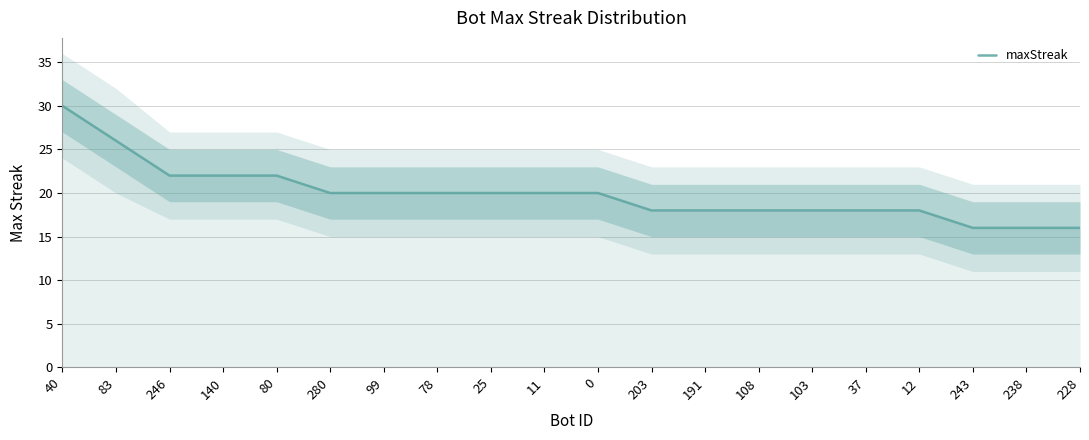

Reading right to left, transcribe all the data shown in this chart.

16	16	16	18	18	18	18	18	18	20	20	20	20	20	20	22	22	22	26	30